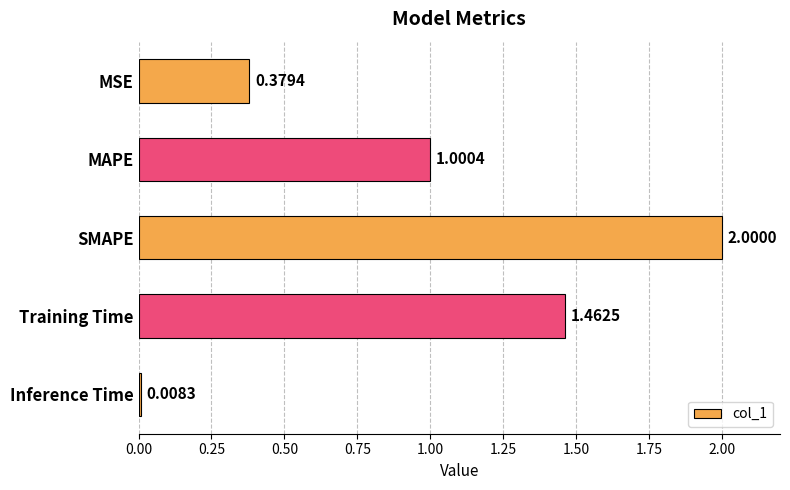

List the labels in order of value, largest first.

SMAPE, Training Time, MAPE, MSE, Inference Time